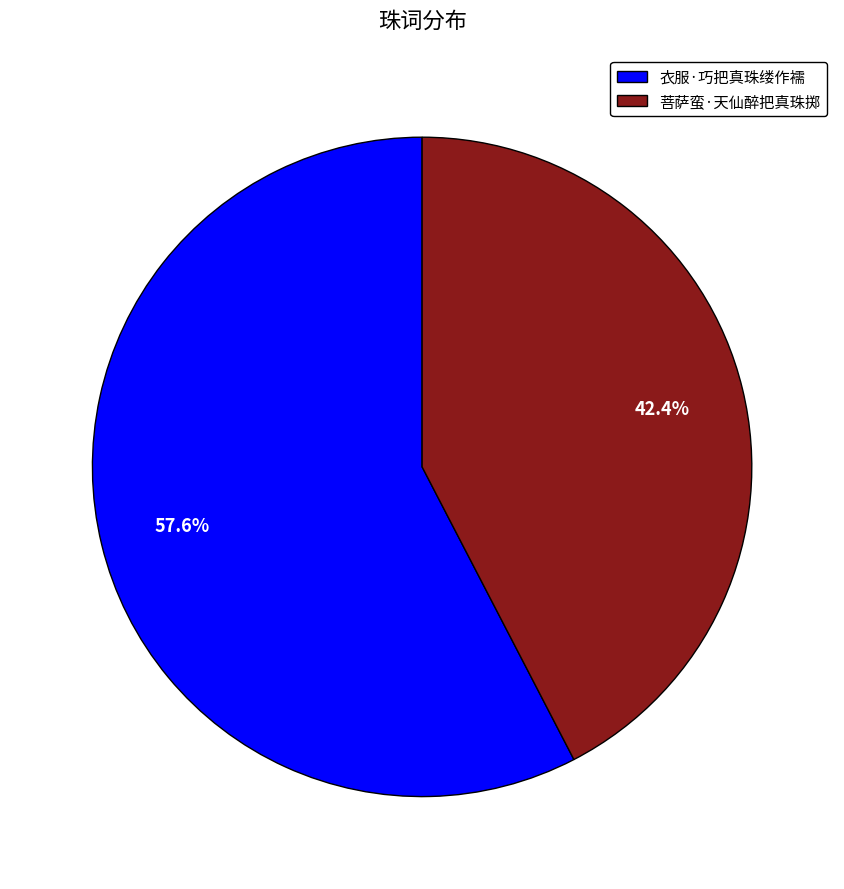

What percentage is the 菩萨蛮·天仙醉把真珠掷 slice, to the nearest percent?

42%